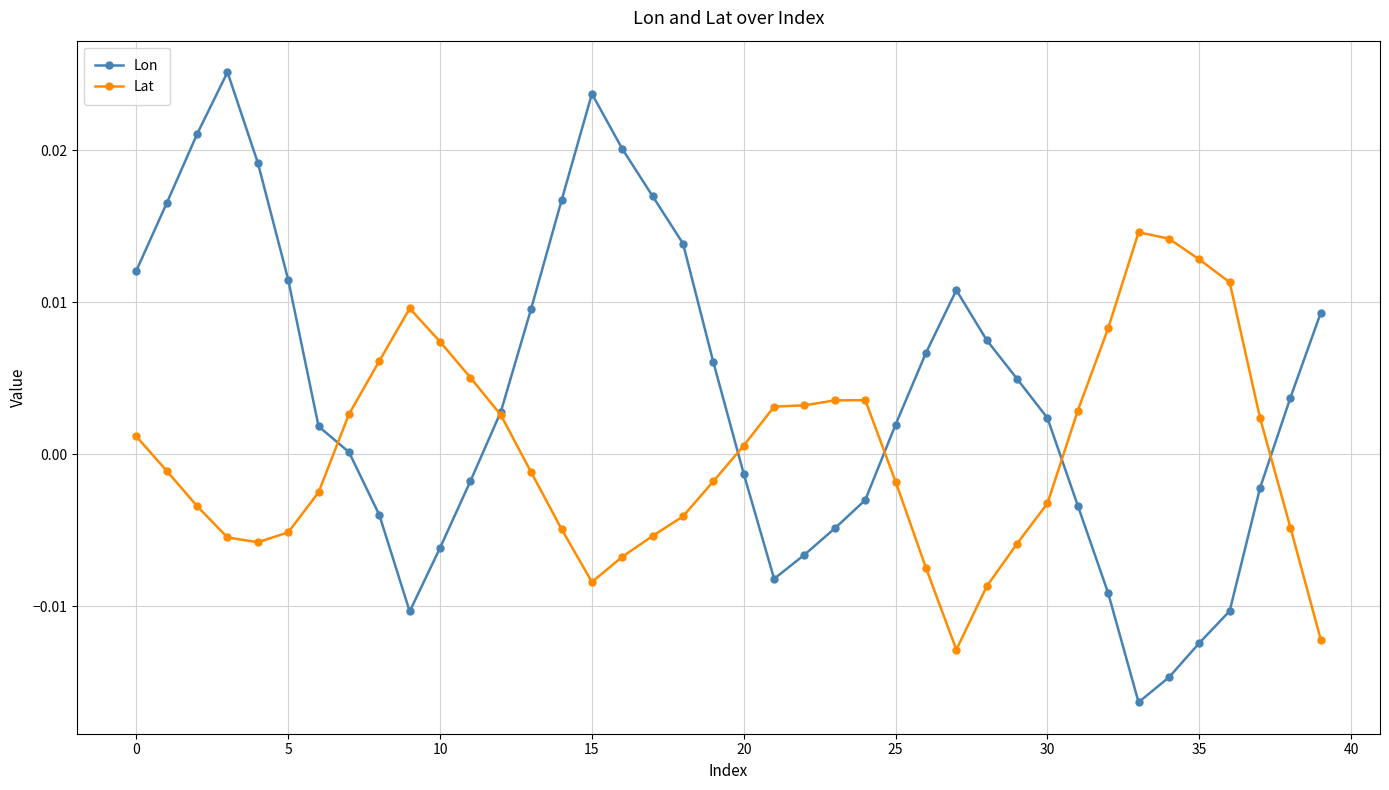

True or false: Lat and Lon cross at least once.

True